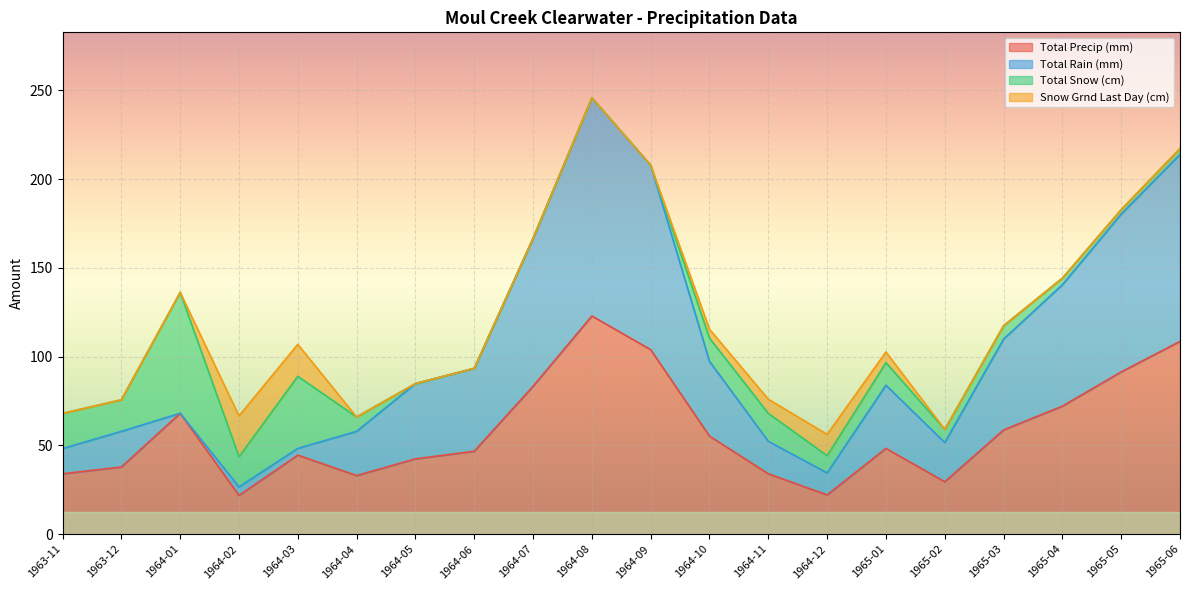

The Total Precip (mm) series shows 55.2 at 1964-10. True or false?

True